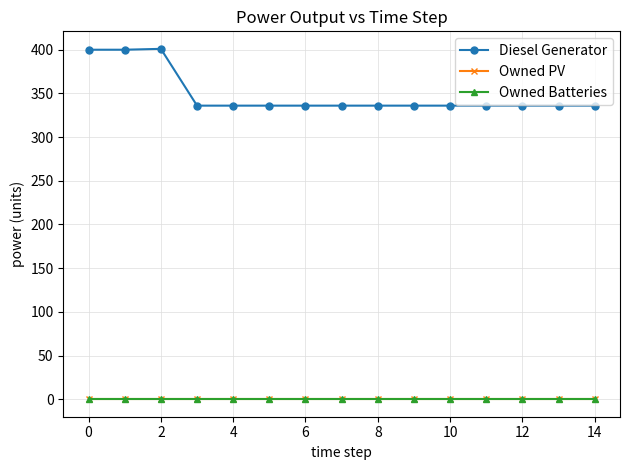

At which category does Diesel Generator reach its first local peak?

2